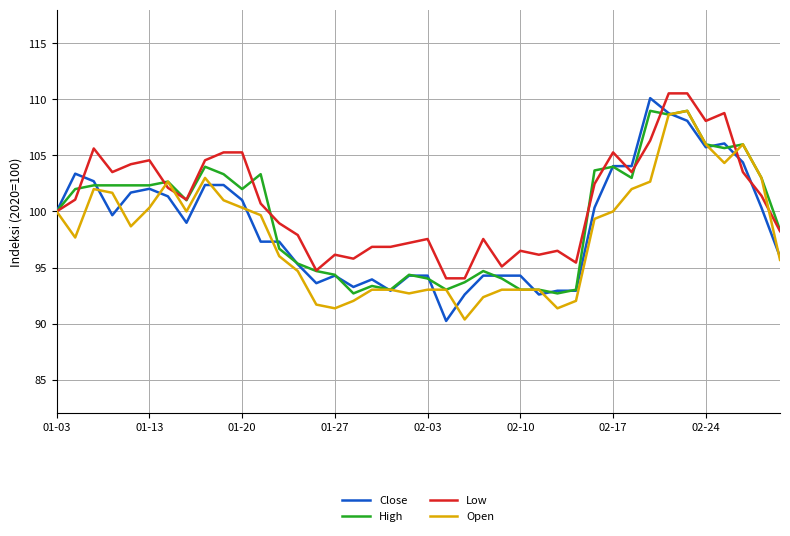

Which series has the widest spread of values?

Close